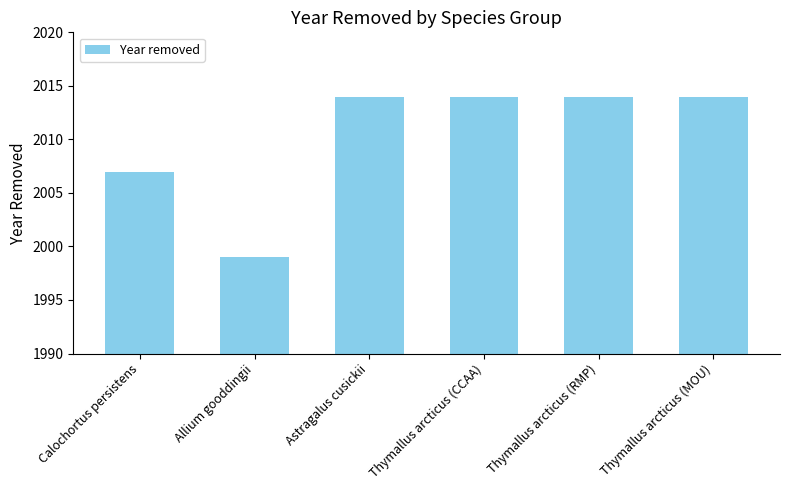

Which has a higher value, Allium gooddingii or Calochortus persistens?

Calochortus persistens